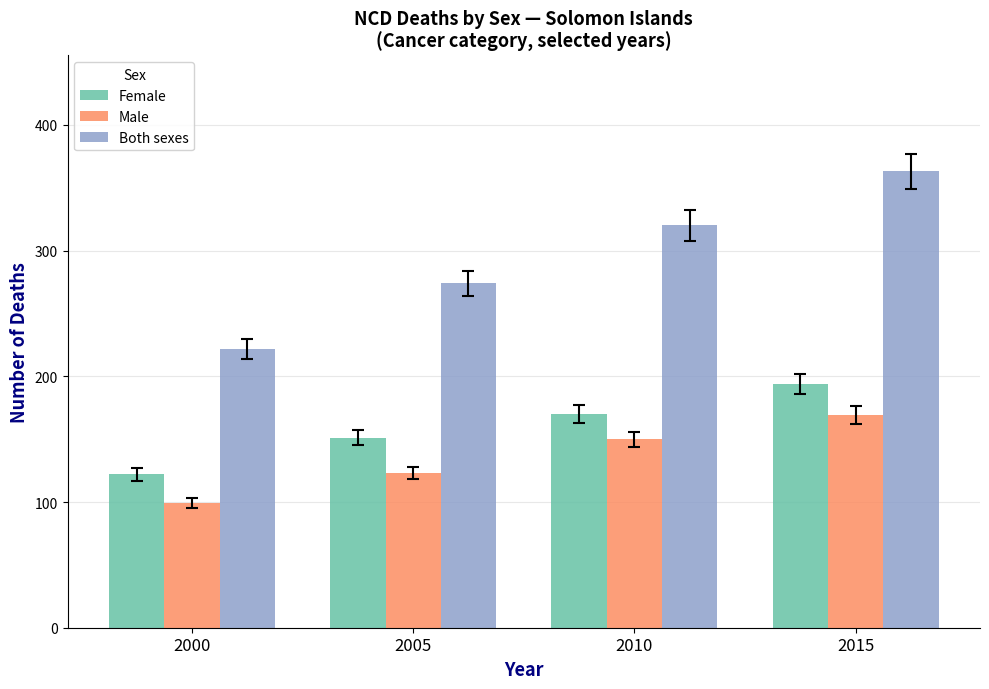

Reading left to right, extract all data points from this chart.

Female: 122	151	170	194
Male: 99	123	150	169
Both sexes: 222	274	320	363